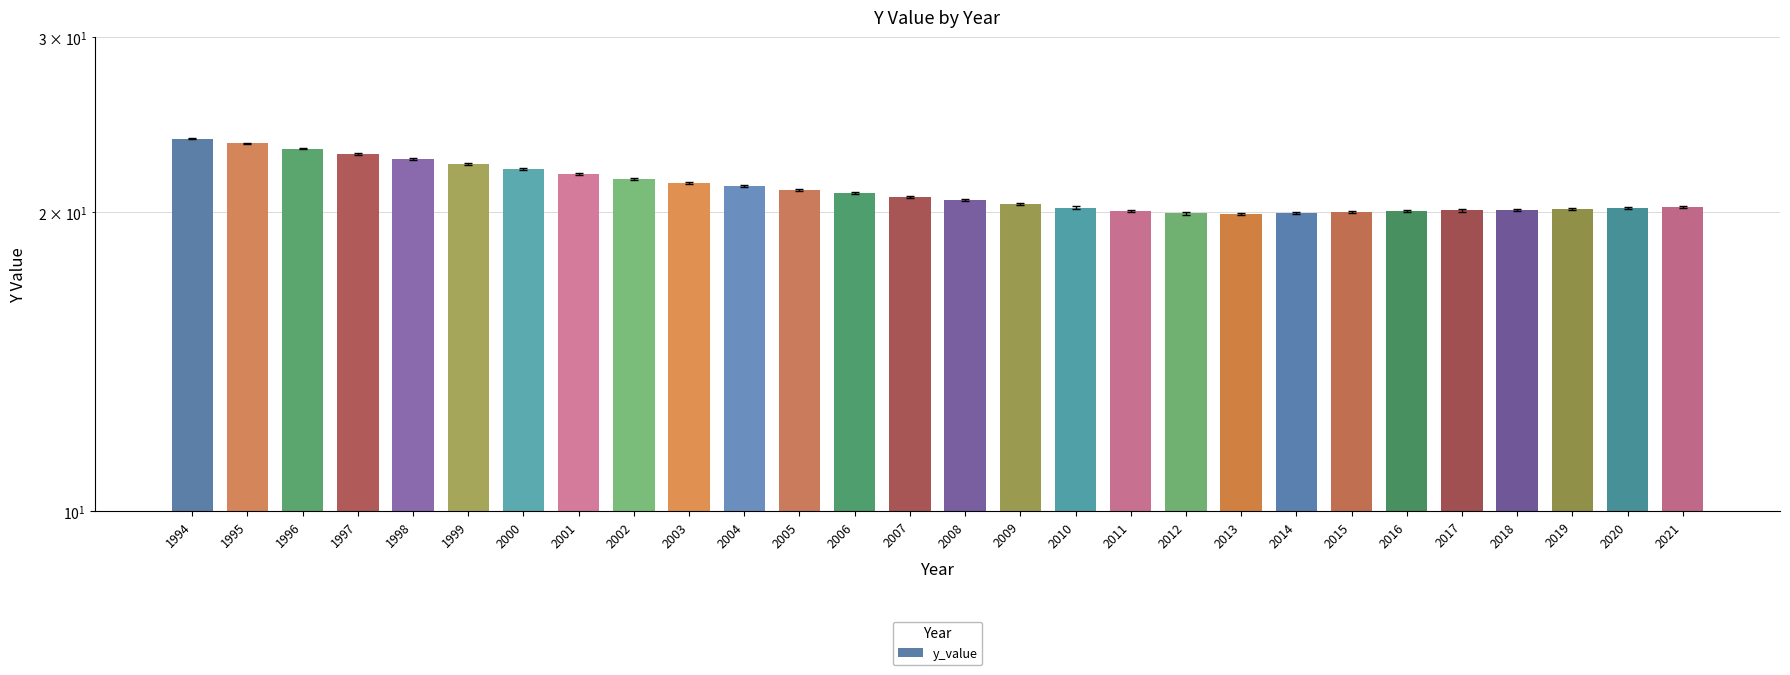

True or false: the data shows 23.4 at 1995.

True